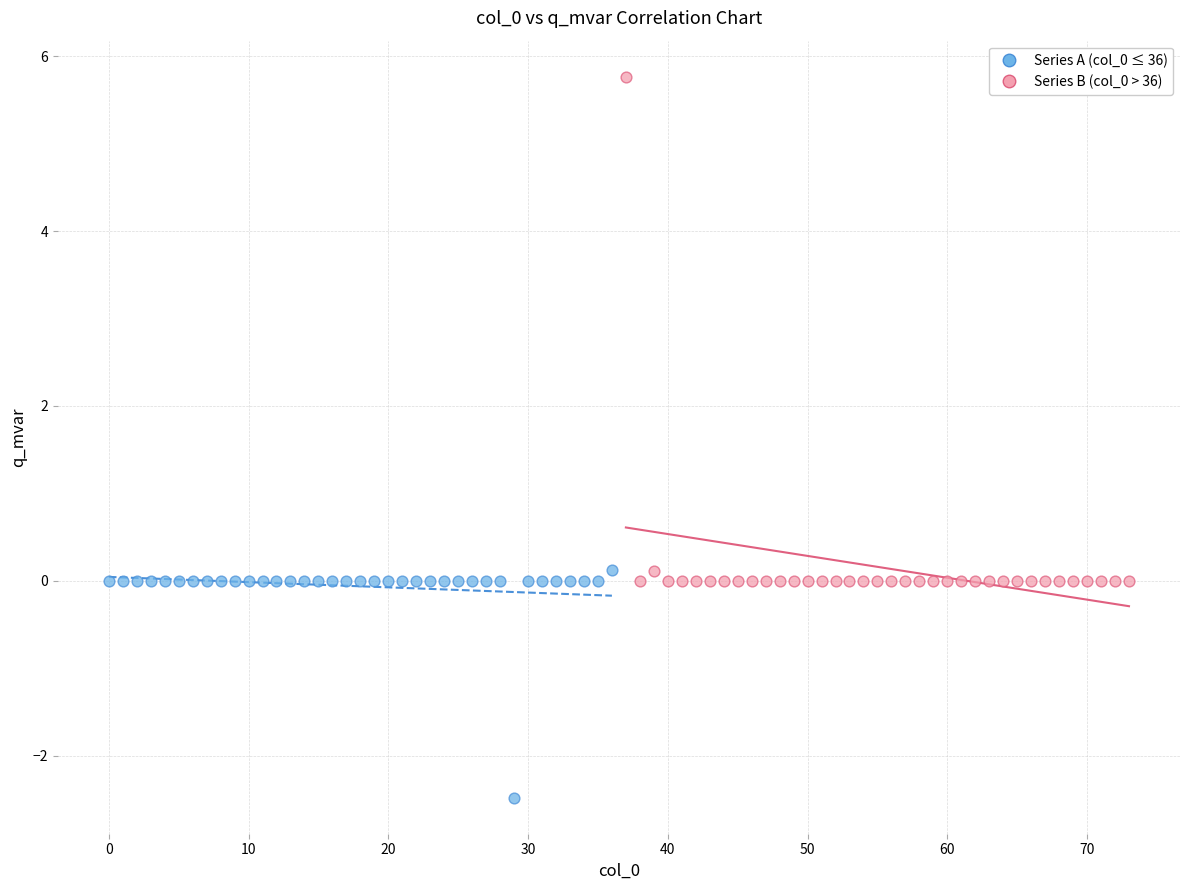

Which series reaches the maximum Y coordinate?

Series B (col_0 > 36)